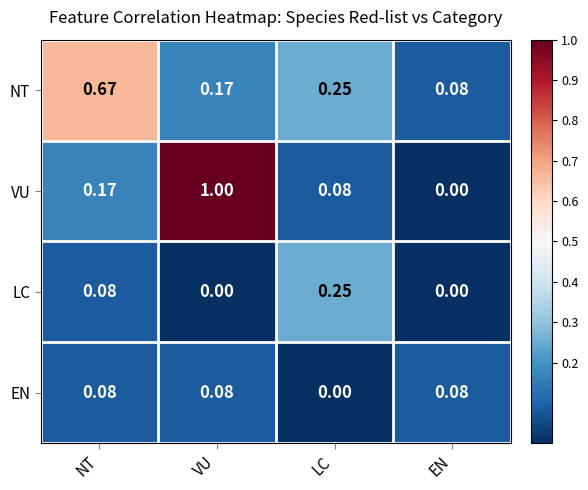

Count the number of data series in this chart.

4